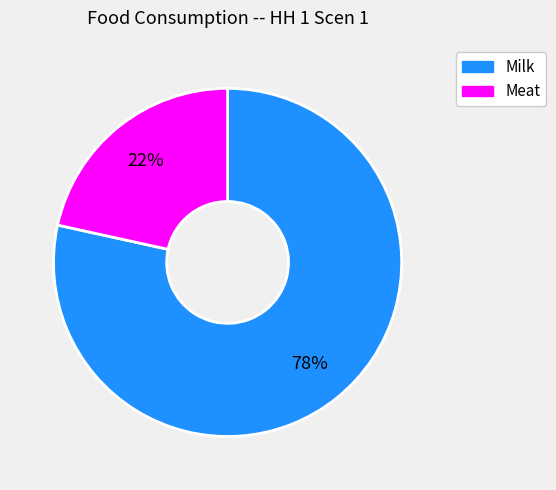

Is there a majority slice in this chart?

Yes